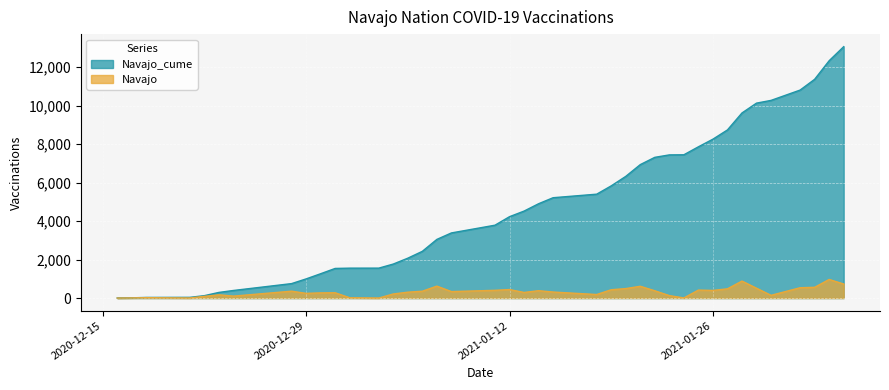

What is the spread (max minus min) of values at 2021-01-26?

7859